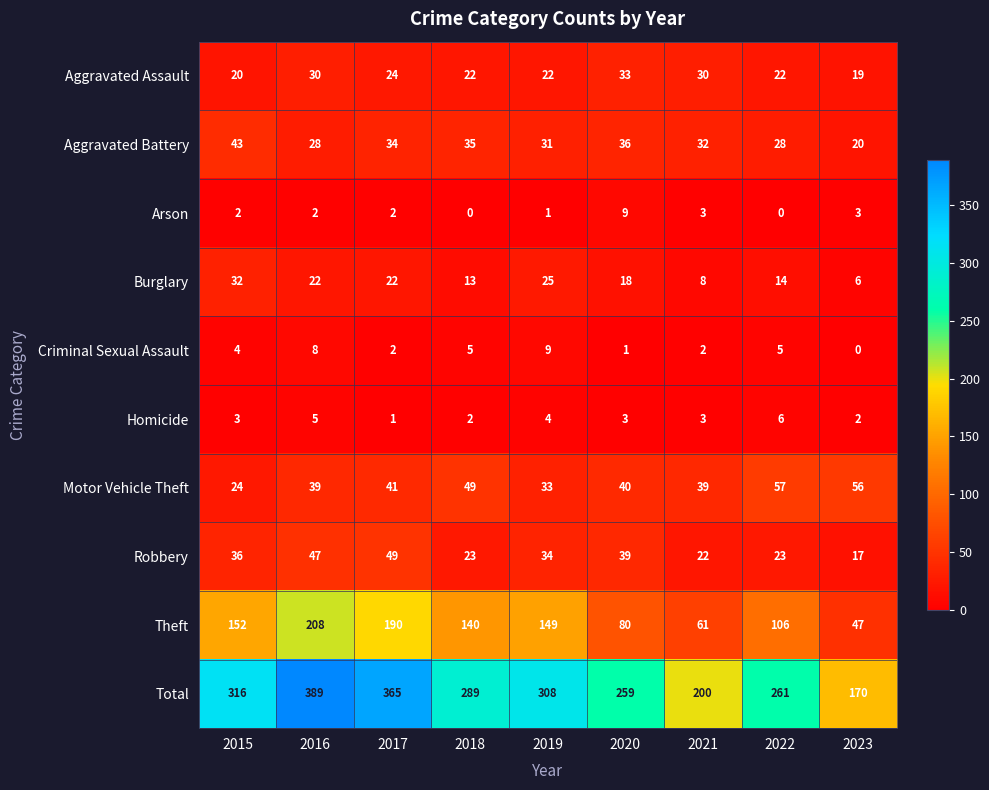

Which series changed the most between 2022 and 2023?

Total